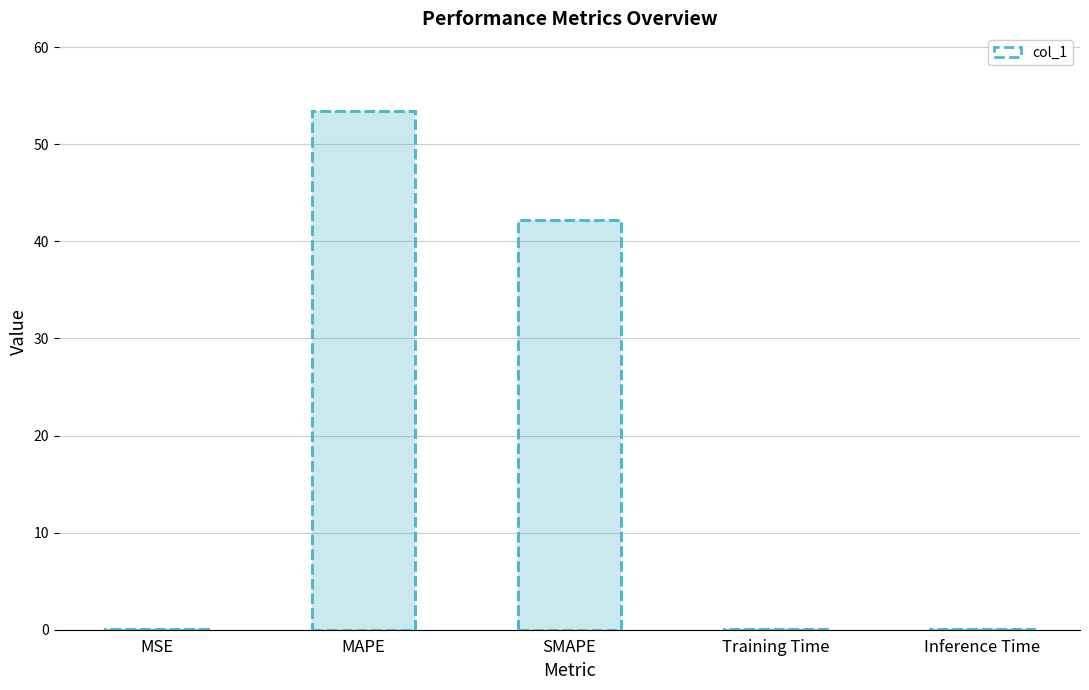

List the labels in order of value, largest first.

MAPE, SMAPE, MSE, Inference Time, Training Time